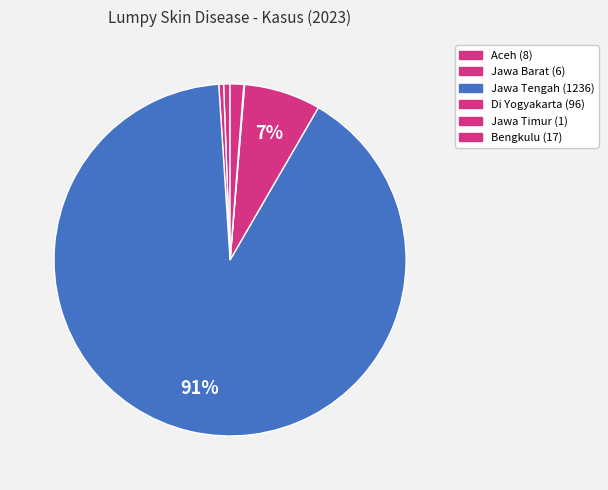

To the nearest percent, what portion does Di Yogyakarta represent?

7%